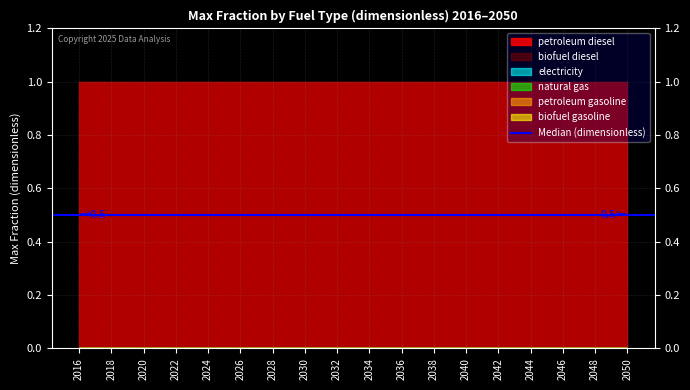

Is the value of biofuel gasoline at 2018 greater than the value of electricity at 2043?

No